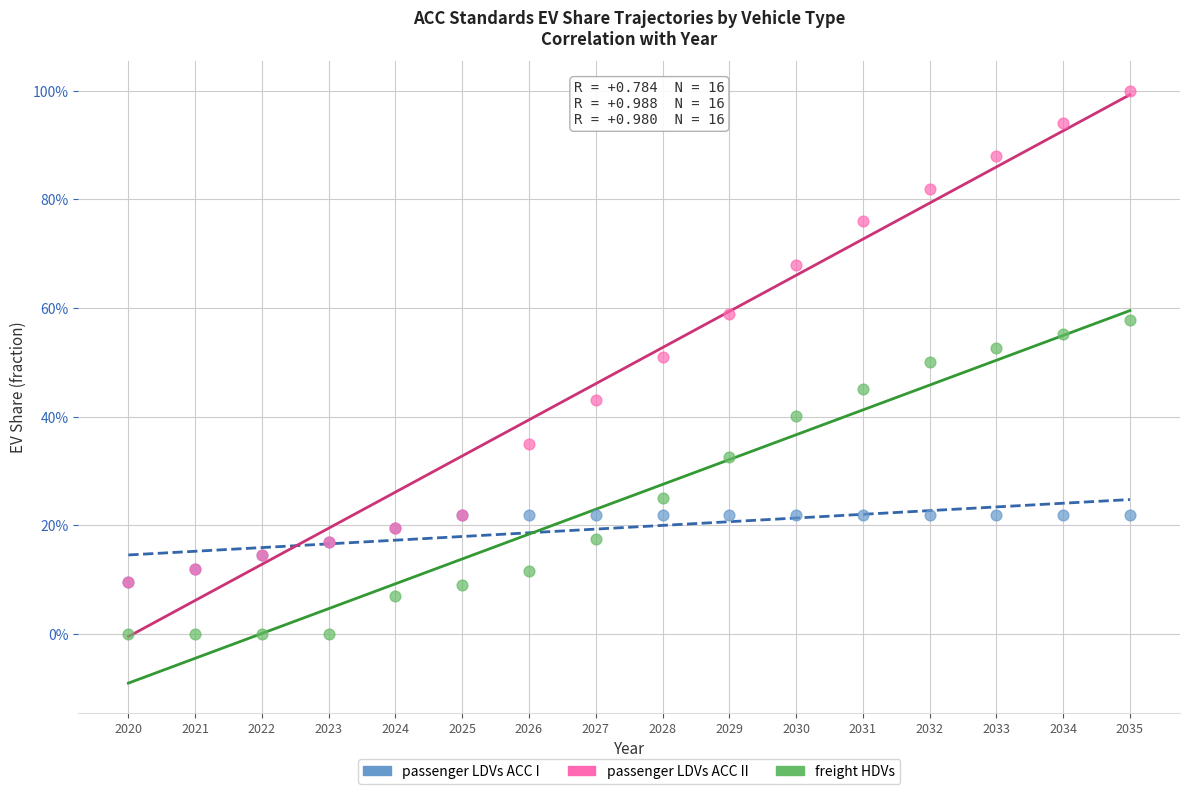

What are all the series names shown in the legend?

passenger LDVs ACC I, passenger LDVs ACC II, freight HDVs